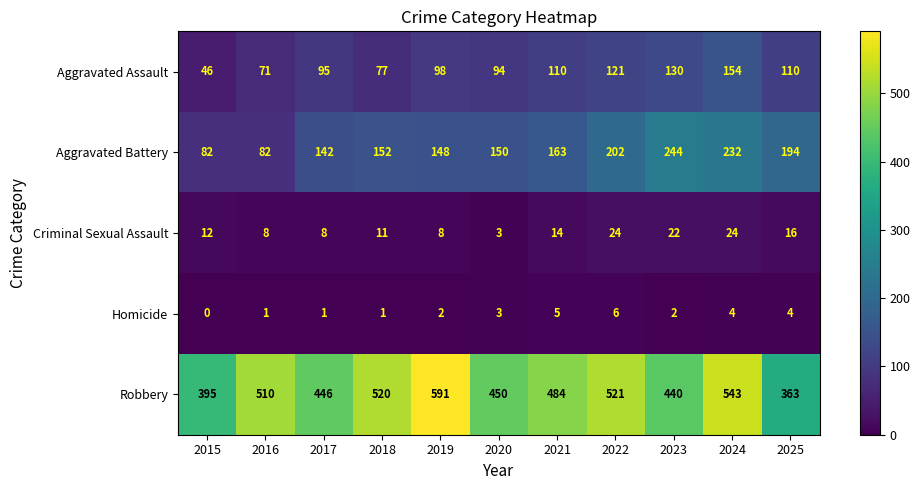

Rank the series by their maximum value, from lowest to highest.

Homicide, Criminal Sexual Assault, Aggravated Assault, Aggravated Battery, Robbery